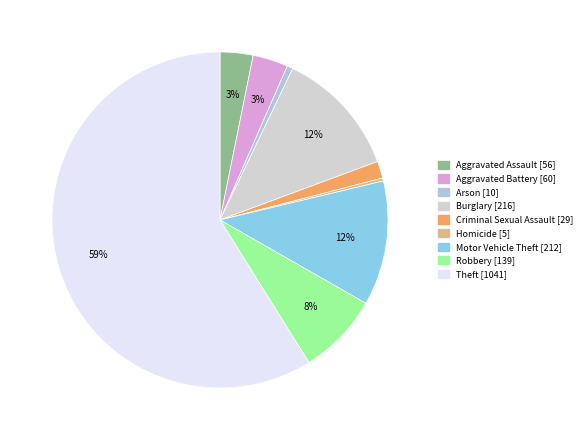

Which slice represents more than half of the pie?

Theft